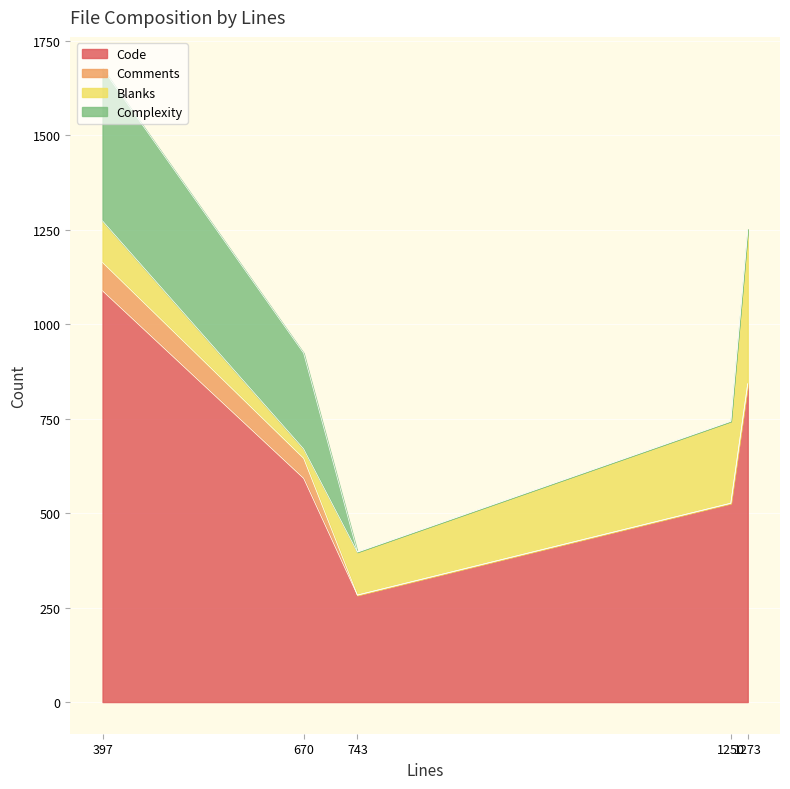

What is the minimum value for Blanks?

25